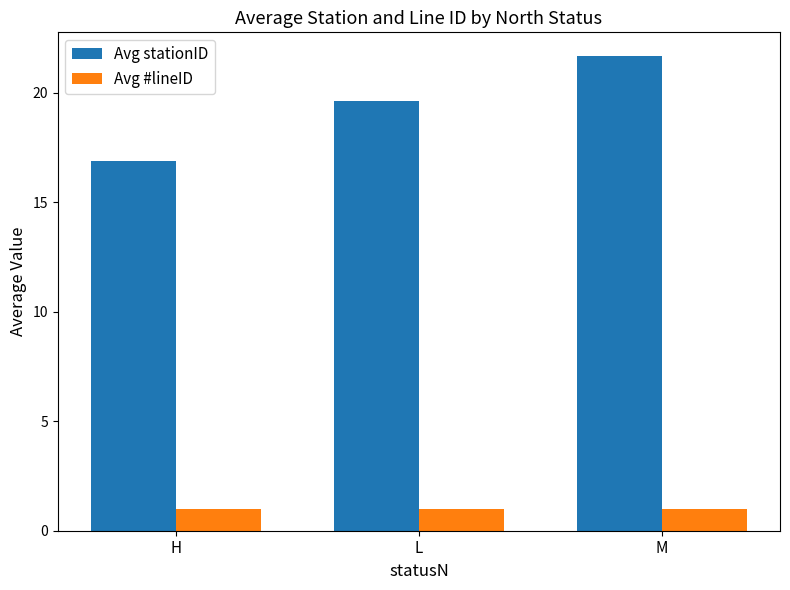

Reading left to right, transcribe all the data shown in this chart.

Avg stationID: H=16.9	L=19.6	M=21.7
Avg #lineID: H=1.0	L=1.0	M=1.0